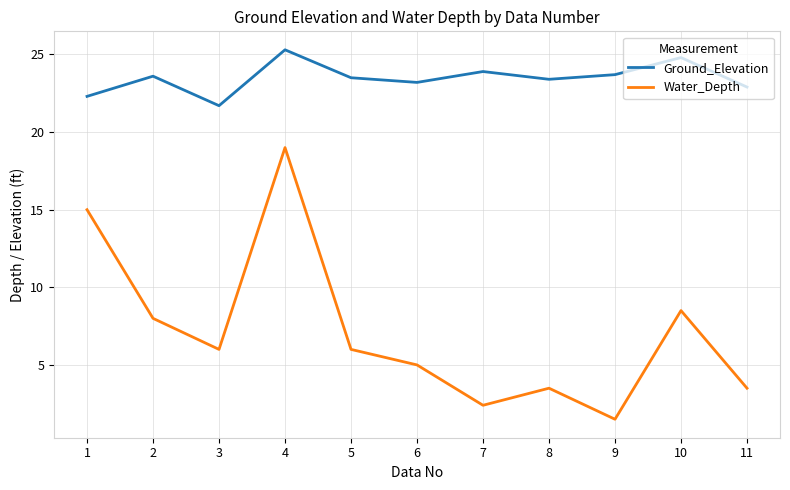

Rank the series by their average value, from highest to lowest.

Ground_Elevation, Water_Depth